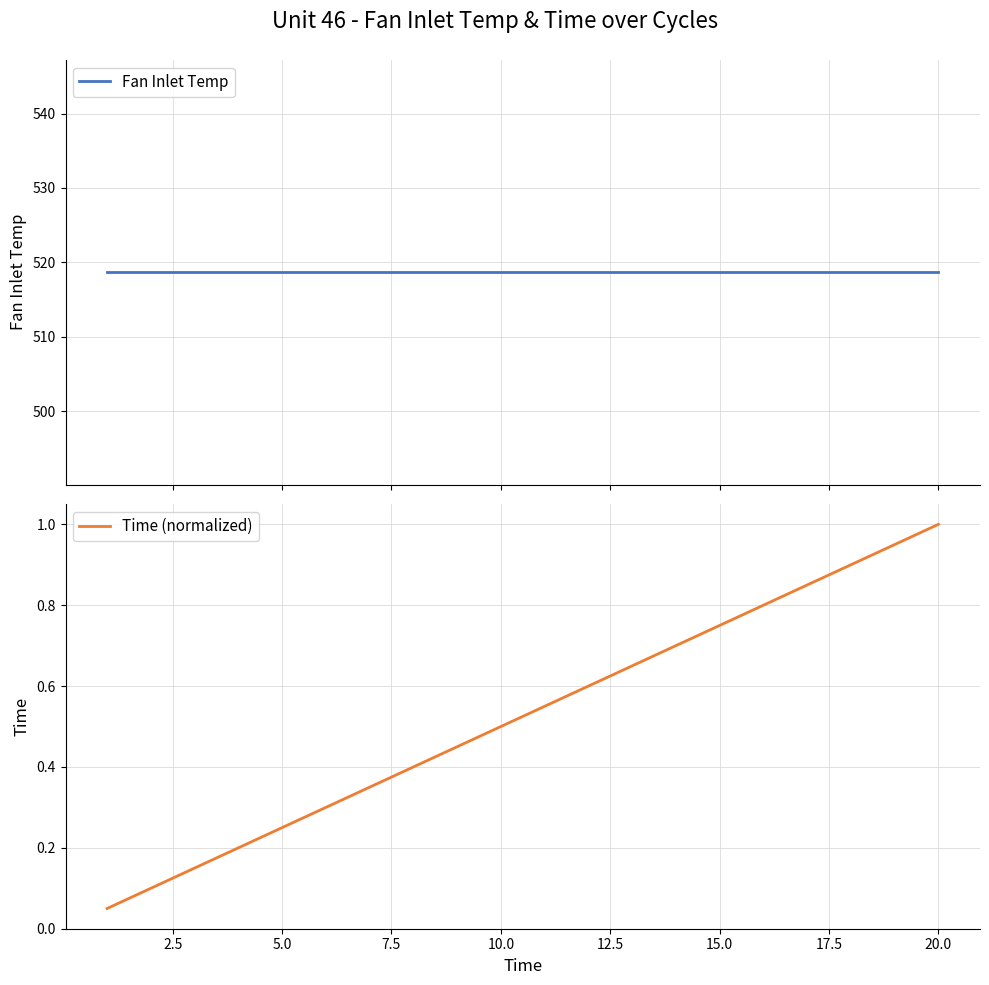

Which category has the highest value in the Time (normalized) series?

20.0